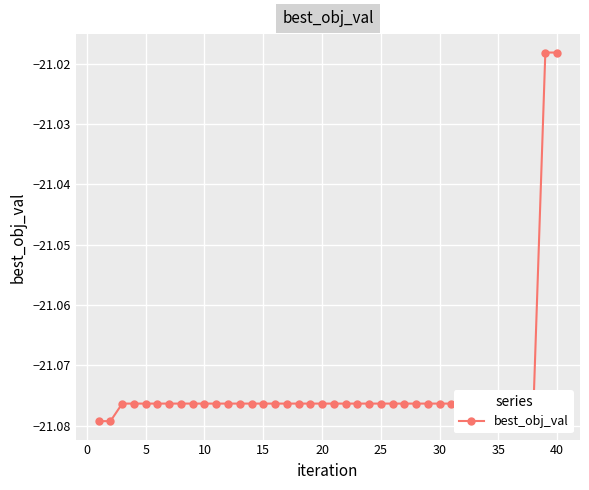

True or false: the data has more than 0 interior local peaks.

False